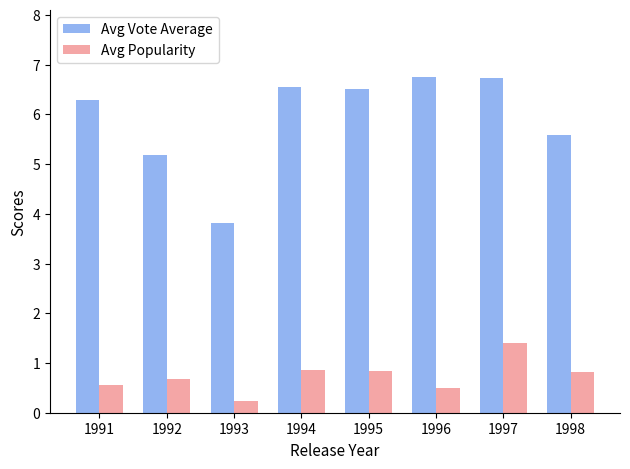

What is the total value across all series at 1991?

6.8